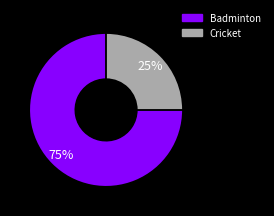

The Cricket slice represents 25% of the pie. True or false?

True